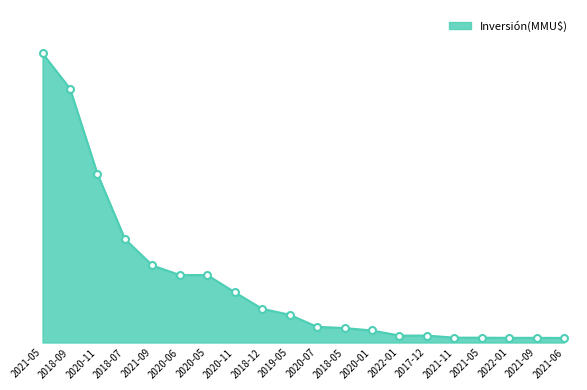

Which label corresponds to the smallest value in the chart?

2021-06